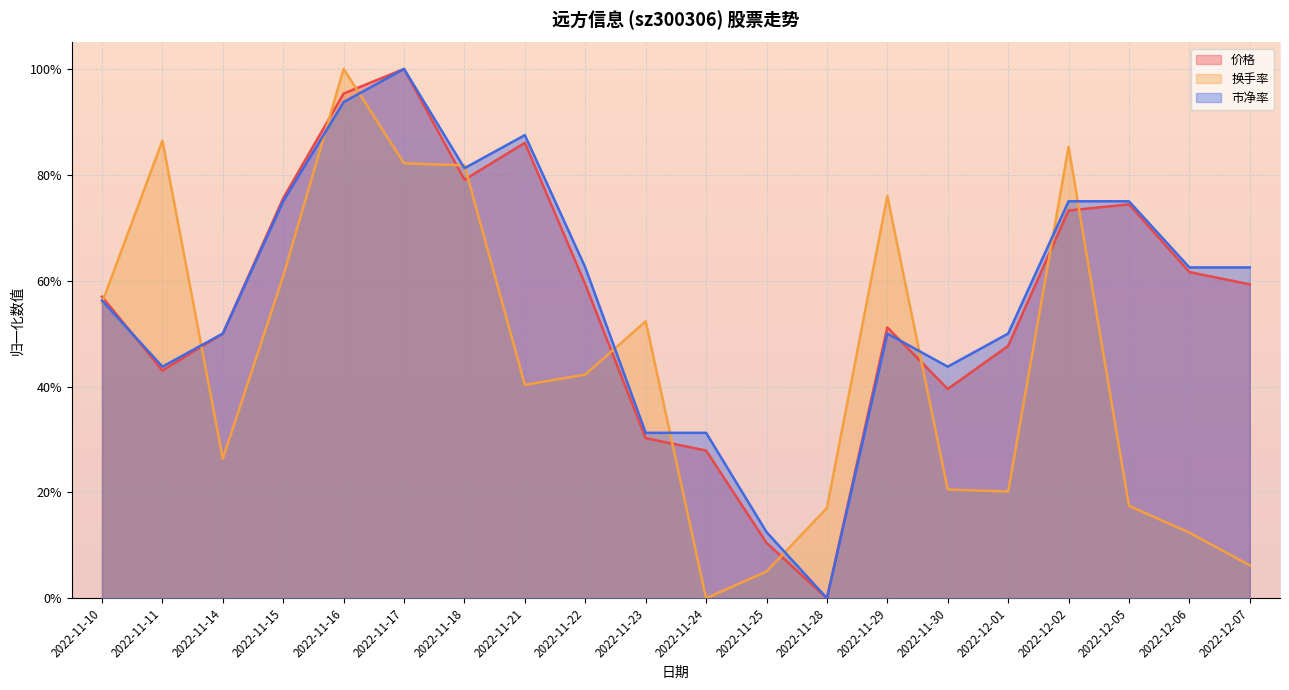

What are all the series names shown in the legend?

价格, 换手率, 市净率